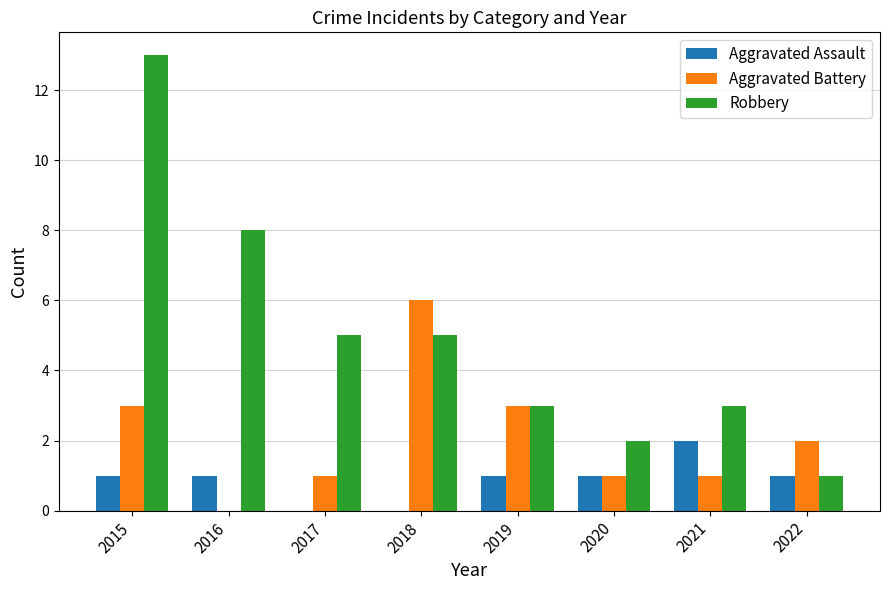

Read the Aggravated Battery value at 2019.

3